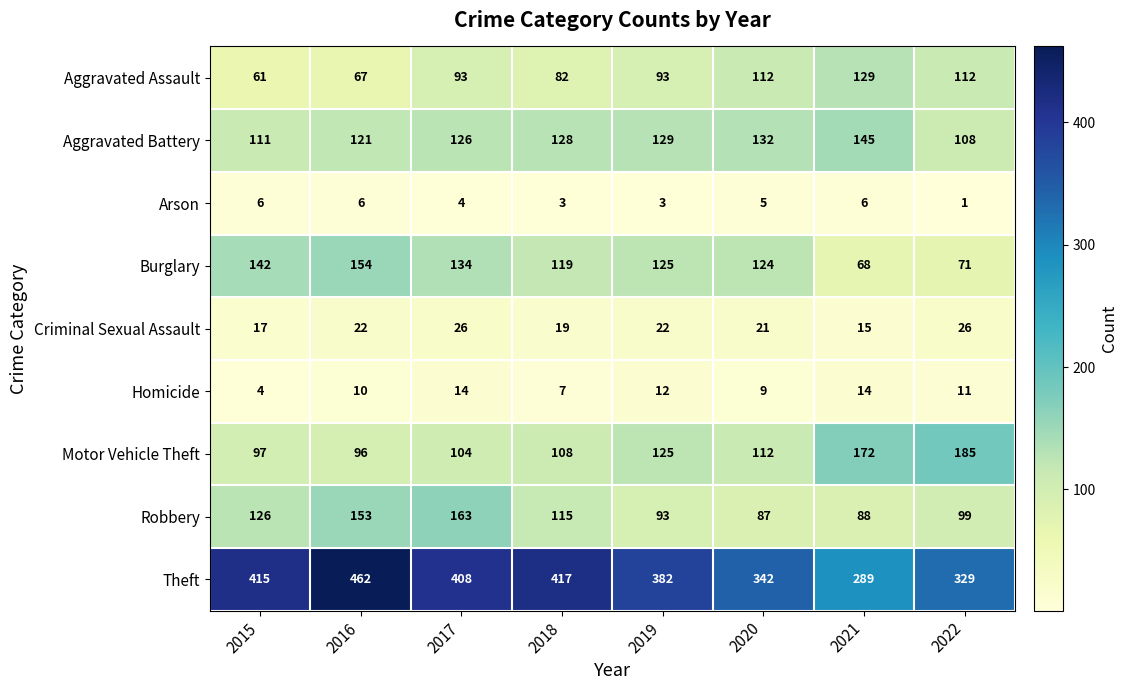

Which series has the largest total across all categories?

Theft